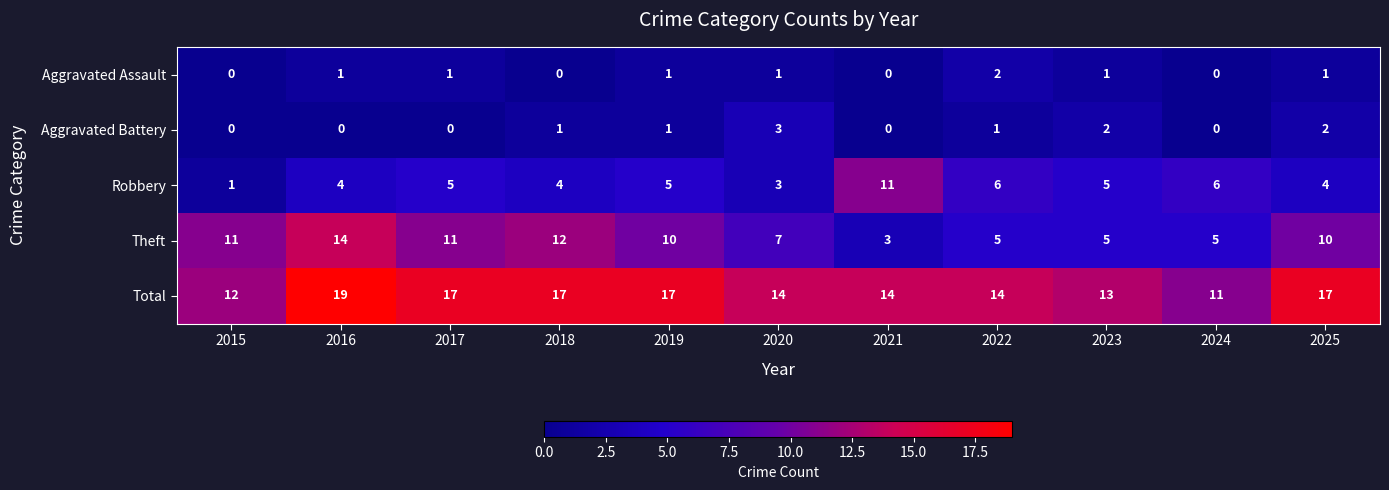

Which series has the largest total across all categories?

Total